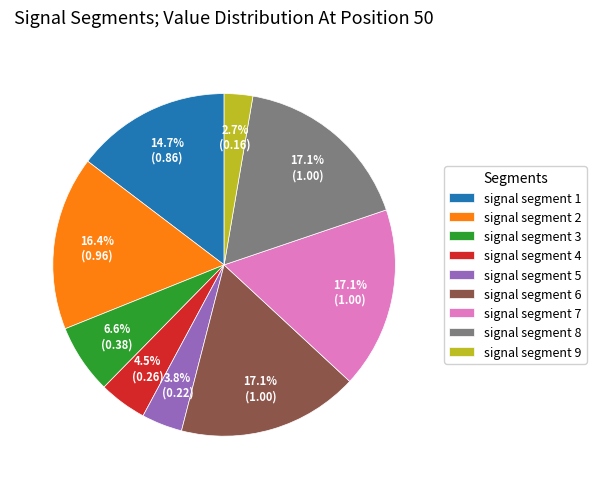

What percentage is the signal segment 8 slice, to the nearest percent?

17%